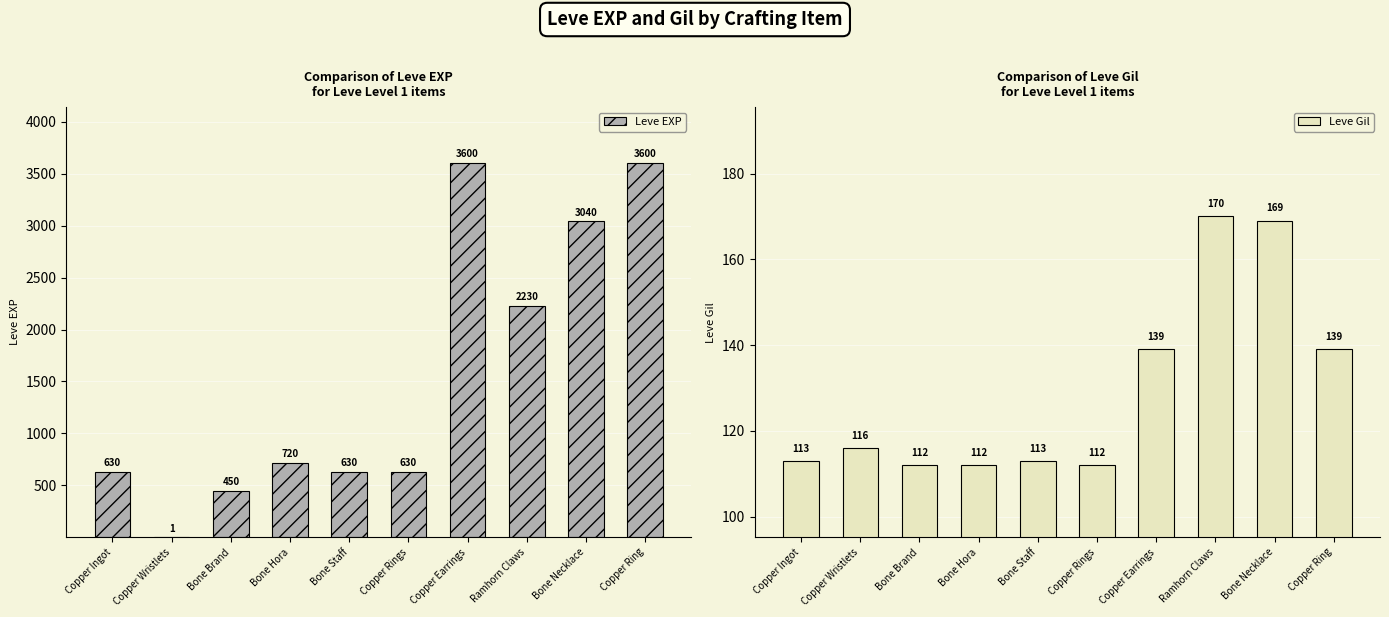

Are the bars horizontal?

No